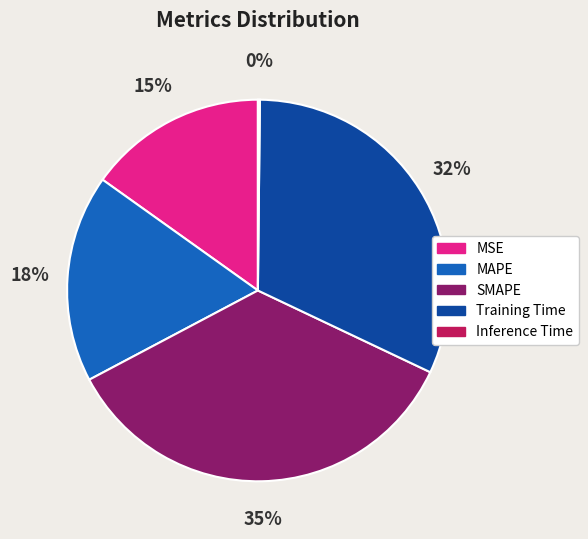

The MAPE slice represents 12% of the pie. True or false?

False